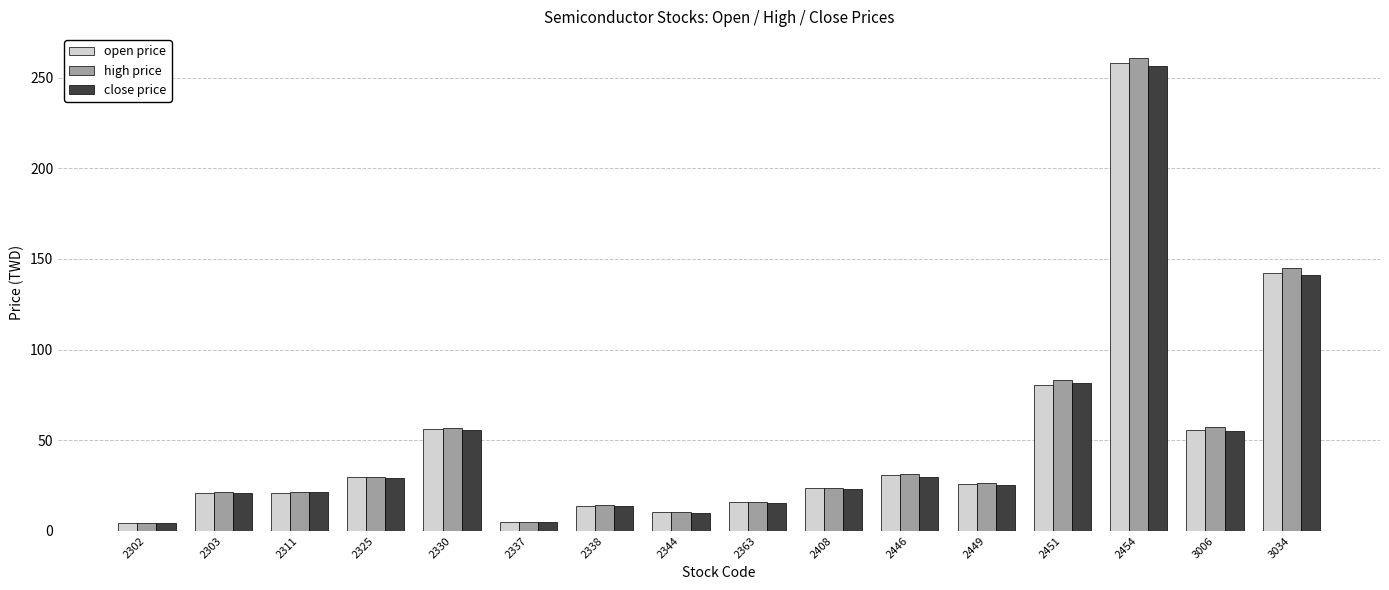

What are all the series names shown in the legend?

open price, high price, close price